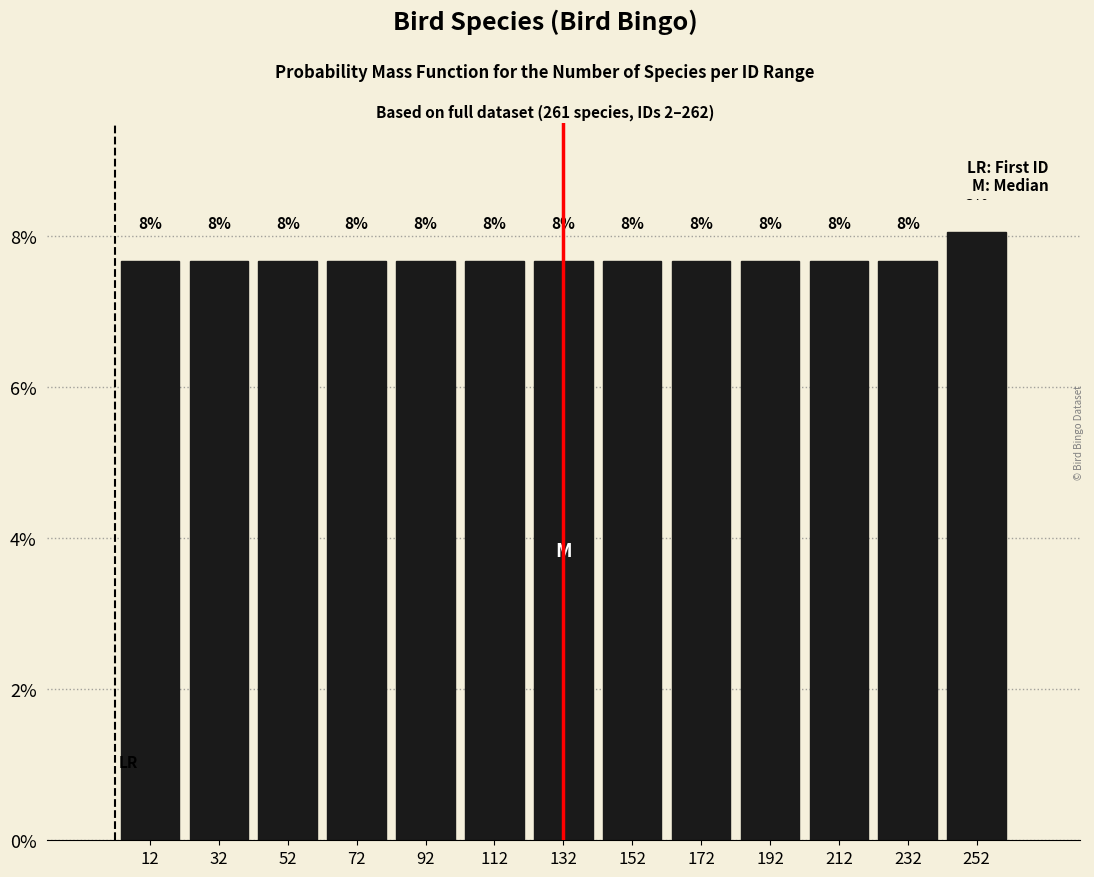

Which range on the x-axis has the tallest bar?

242 to 262